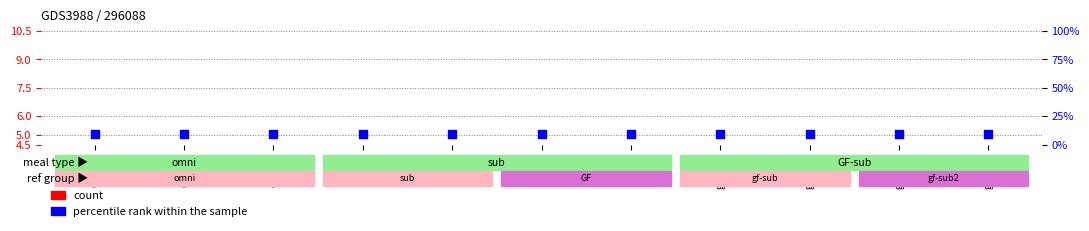

Is the value of count at sub-3 greater than the value of percentile rank within the sample at sub-3?

No